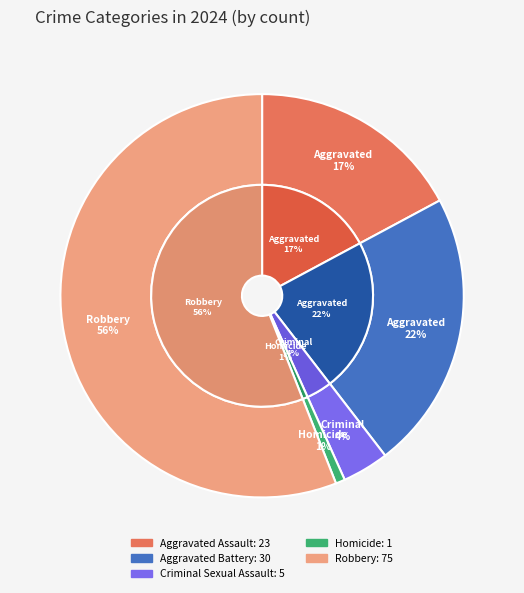

Does any single category account for the majority?

Yes